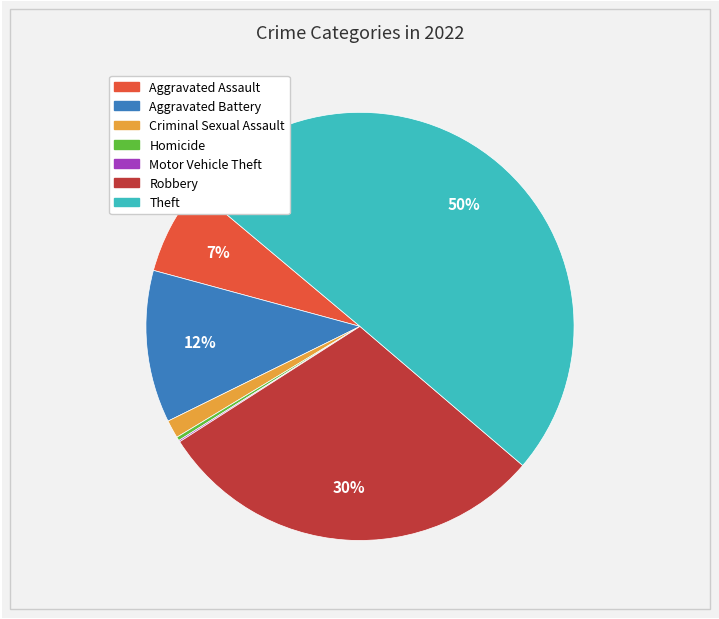

Do Robbery and Theft together represent more than half of the pie?

Yes